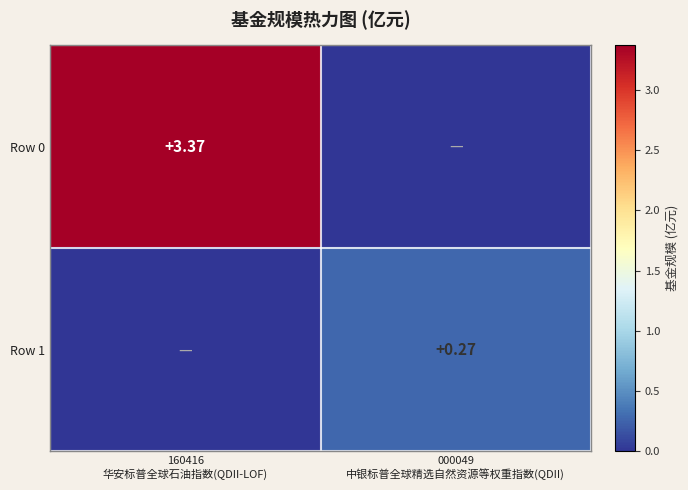

Count the number of categories in the chart.

2